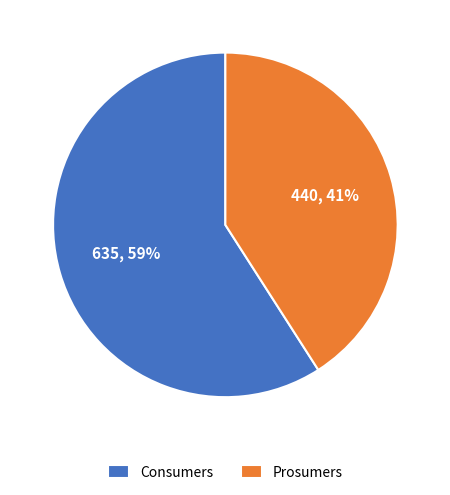

To the nearest percent, what percentage of the pie is Consumers?

59%